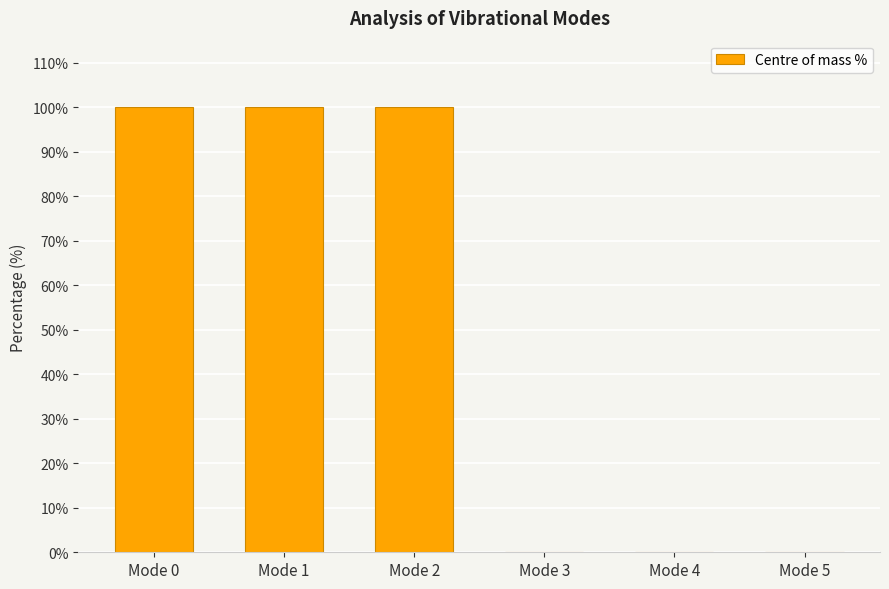

What is the greatest value displayed?

100.0